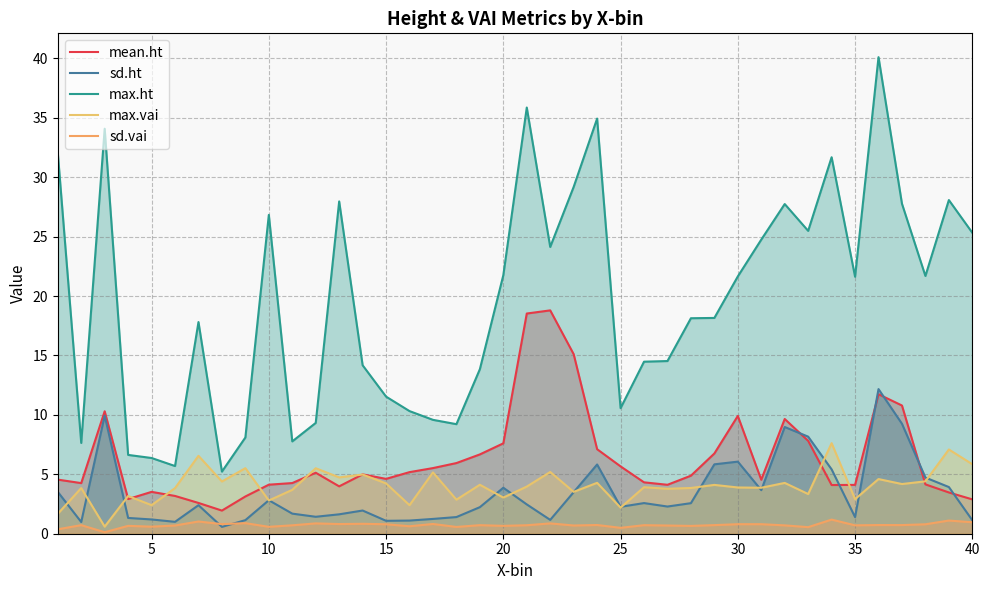

What is the approximate value of max.ht at 30?

21.6